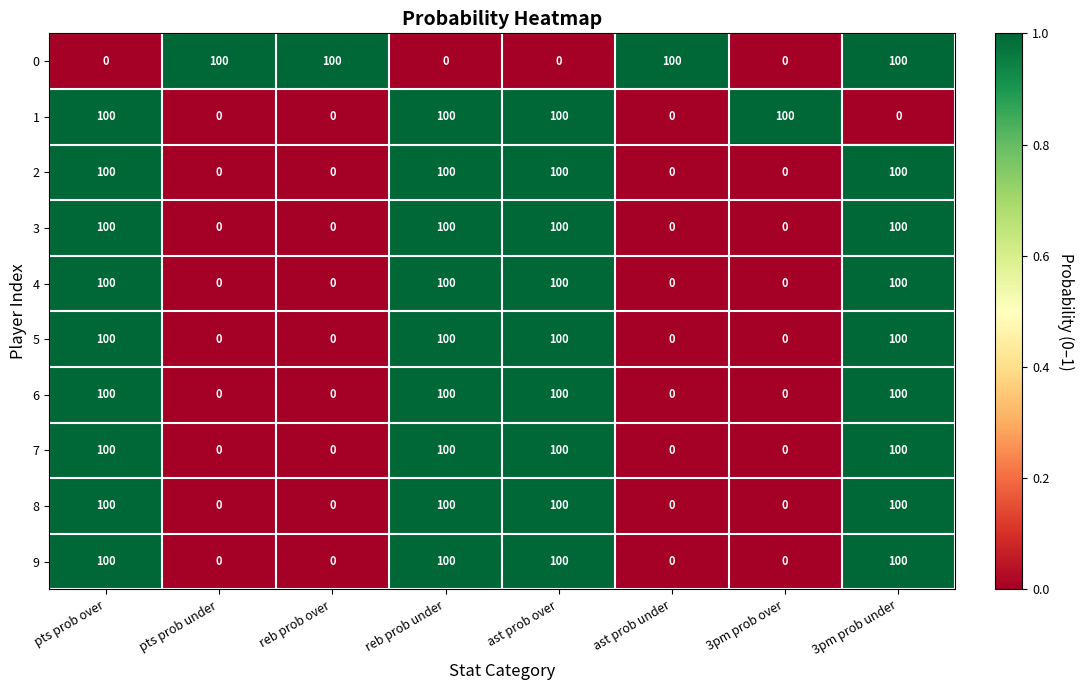

What is the difference between the highest and lowest values at pts prob under?

100